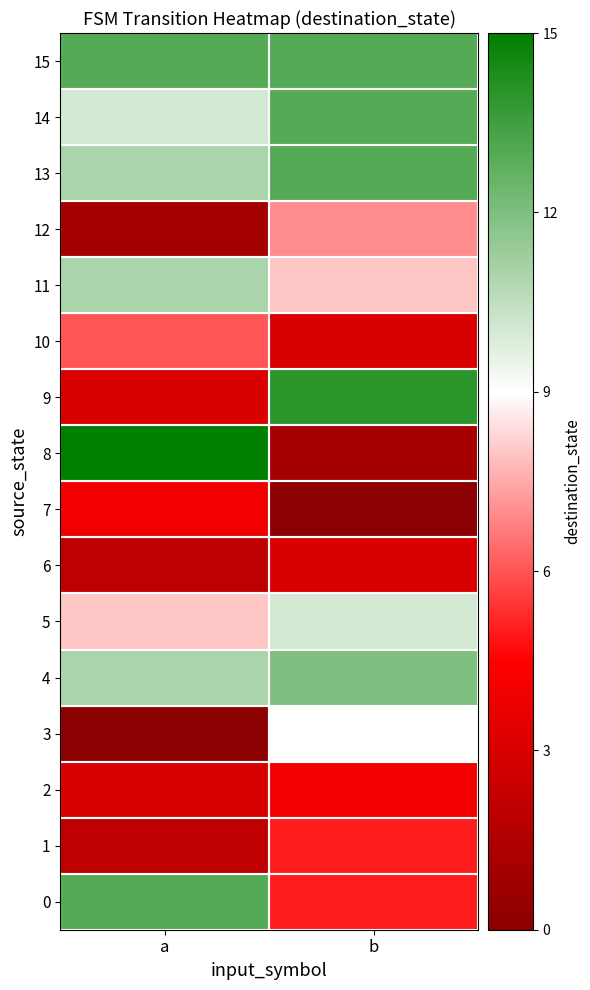

What is the total value across all series at a?

113